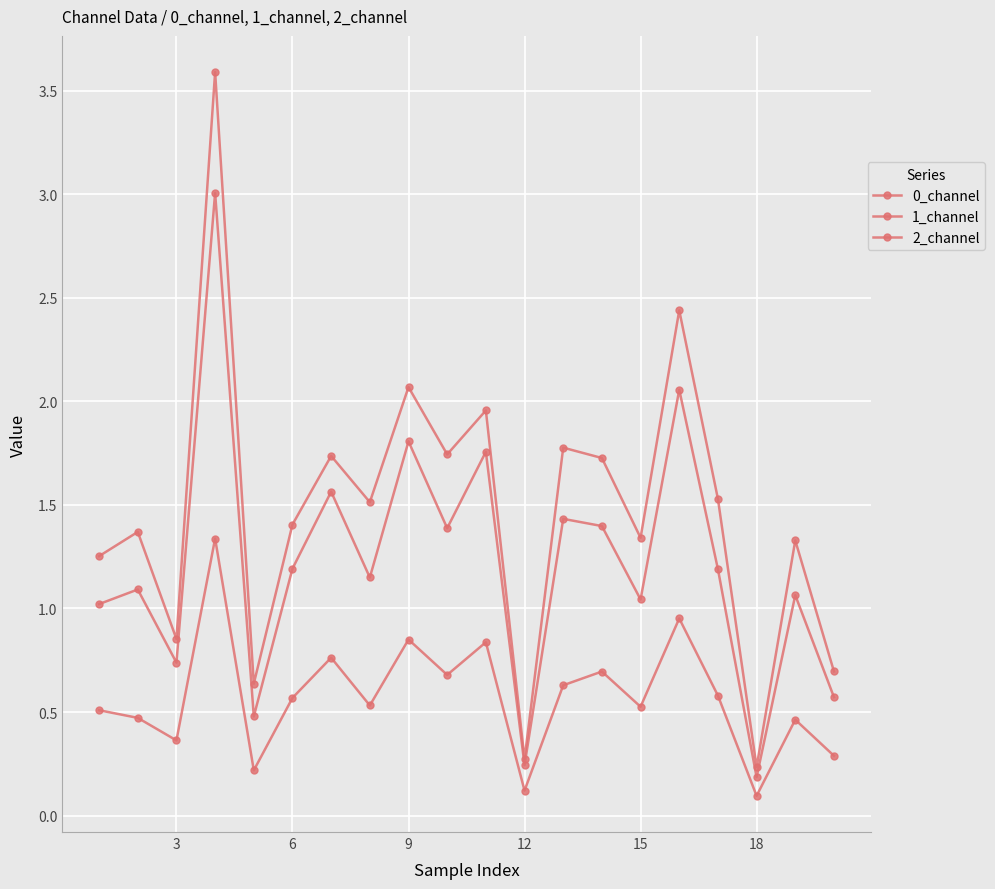

How many lines are shown in the chart?

3